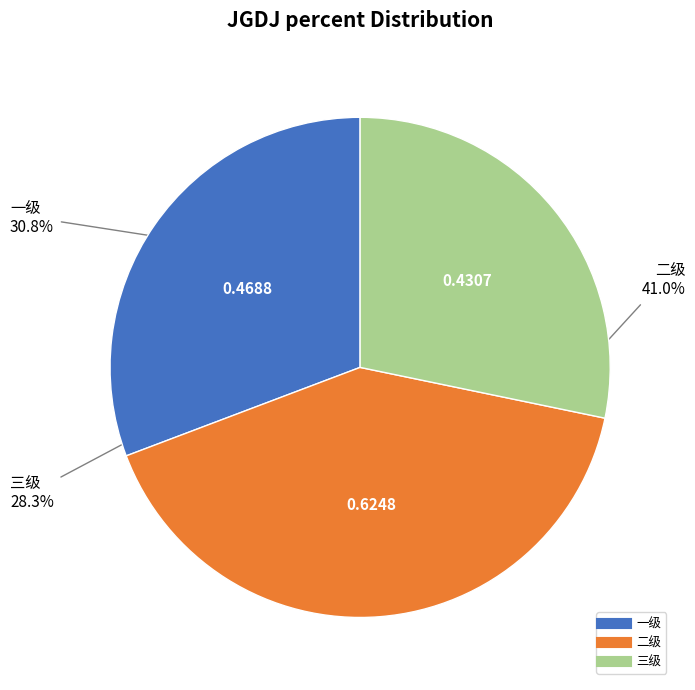

Does 二级 represent more than half of the total?

No